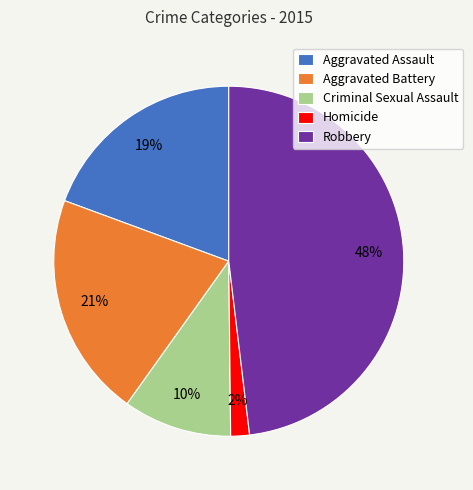

Count the number of slices in the pie.

5